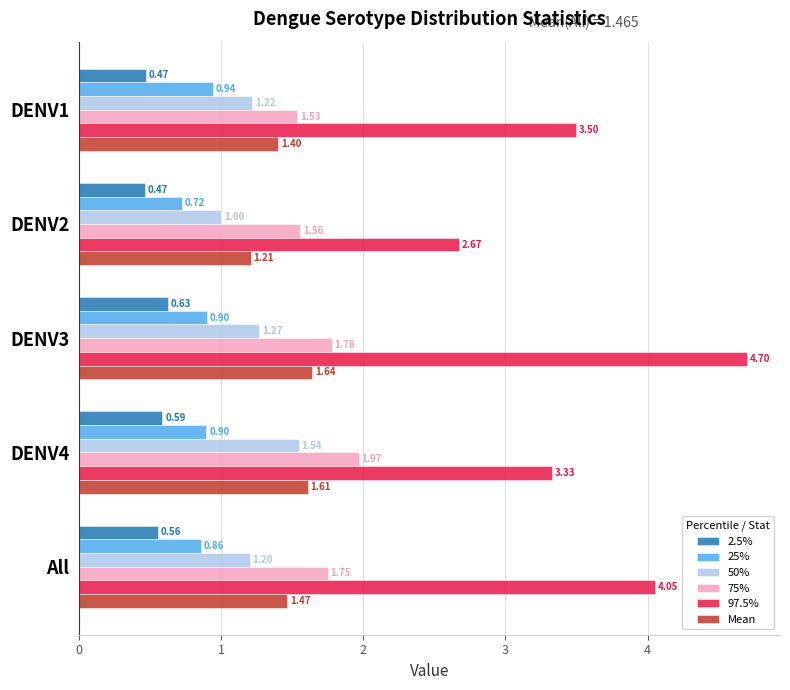

Rank the series by their maximum value, from highest to lowest.

97.5%, 75%, Mean, 50%, 25%, 2.5%